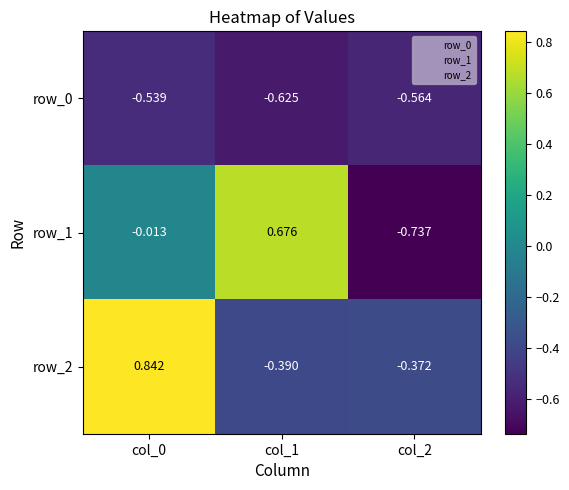

Is the value of row_0 at col_0 greater than the value of row_2 at col_1?

No